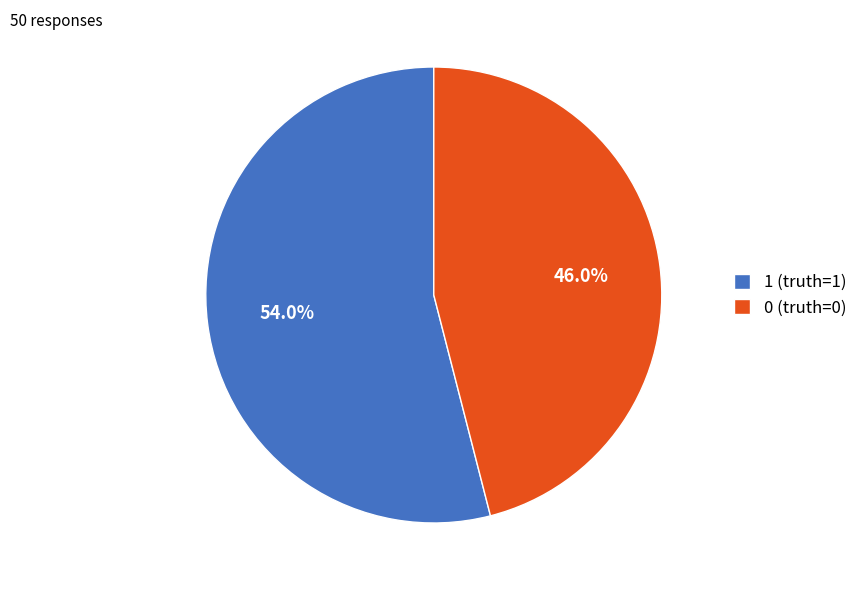

Is it true that 1 is 64% of the pie?

False